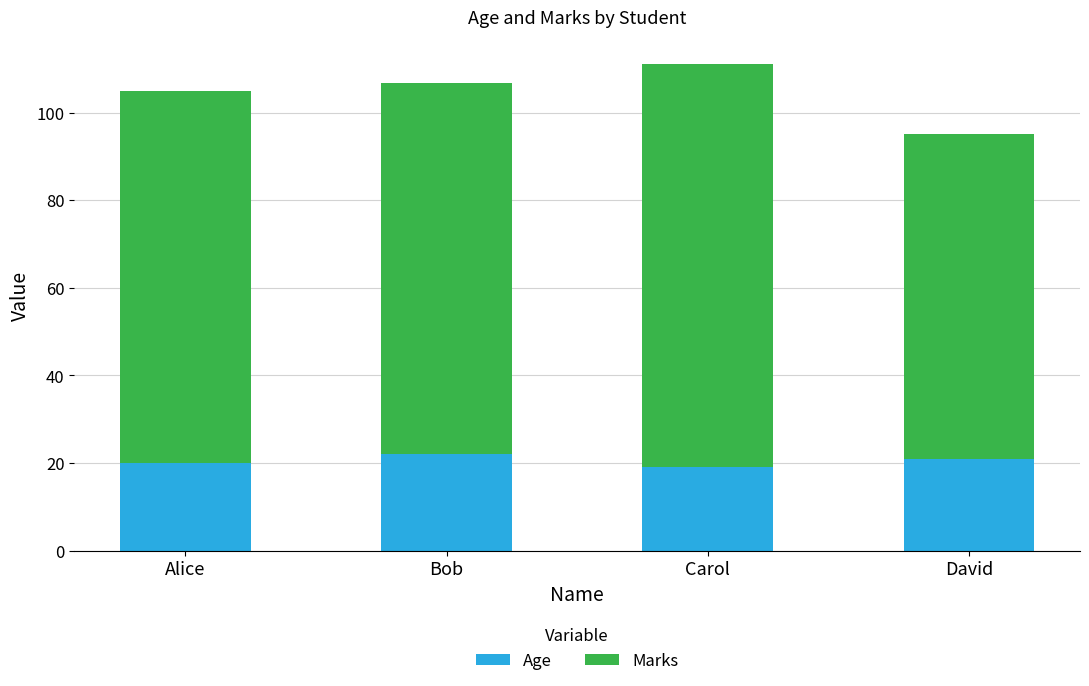

Reading right to left, transcribe the values for Age.

21.0	19.0	22.0	20.0